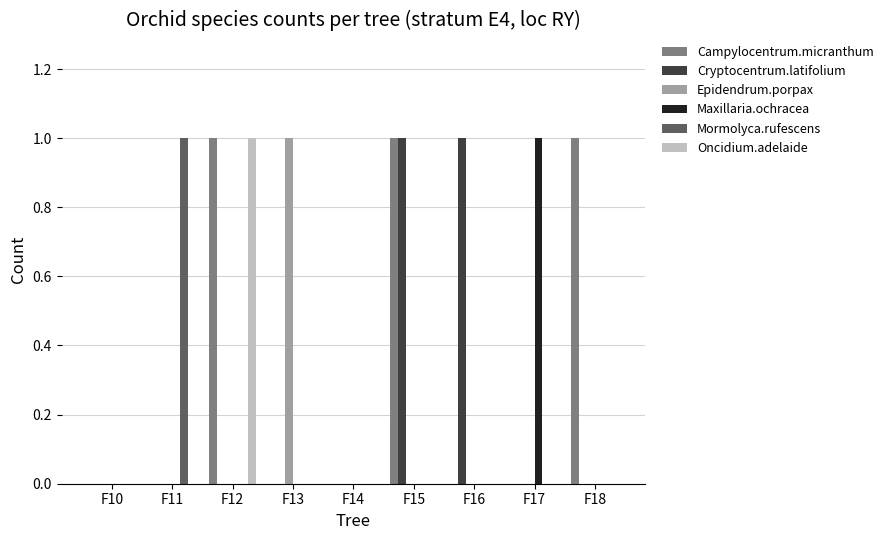

True or false: Cryptocentrum.latifolium has a value of 1 at F16.

True